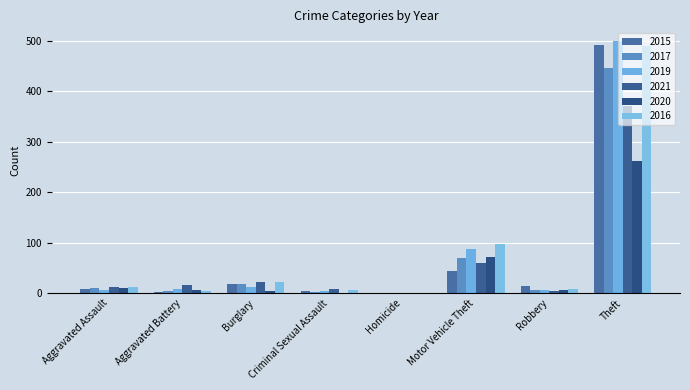

Rank the series by their maximum value, from lowest to highest.

2020, 2021, 2017, 2016, 2015, 2019